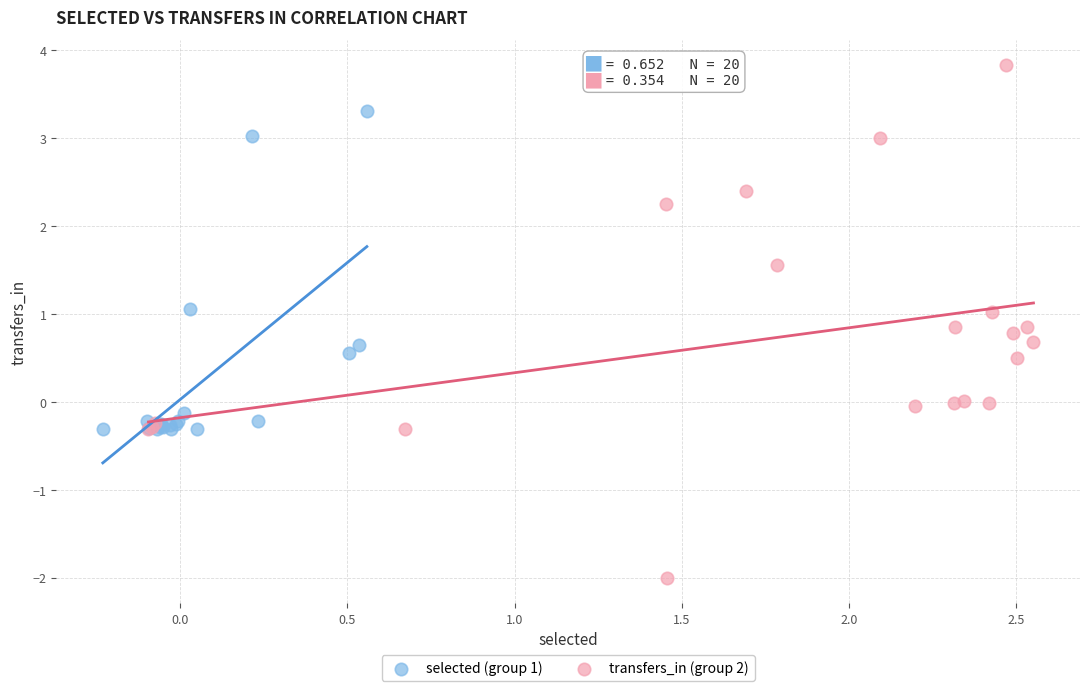

Which series has the largest Y range (max minus min)?

transfers_in (group 2)